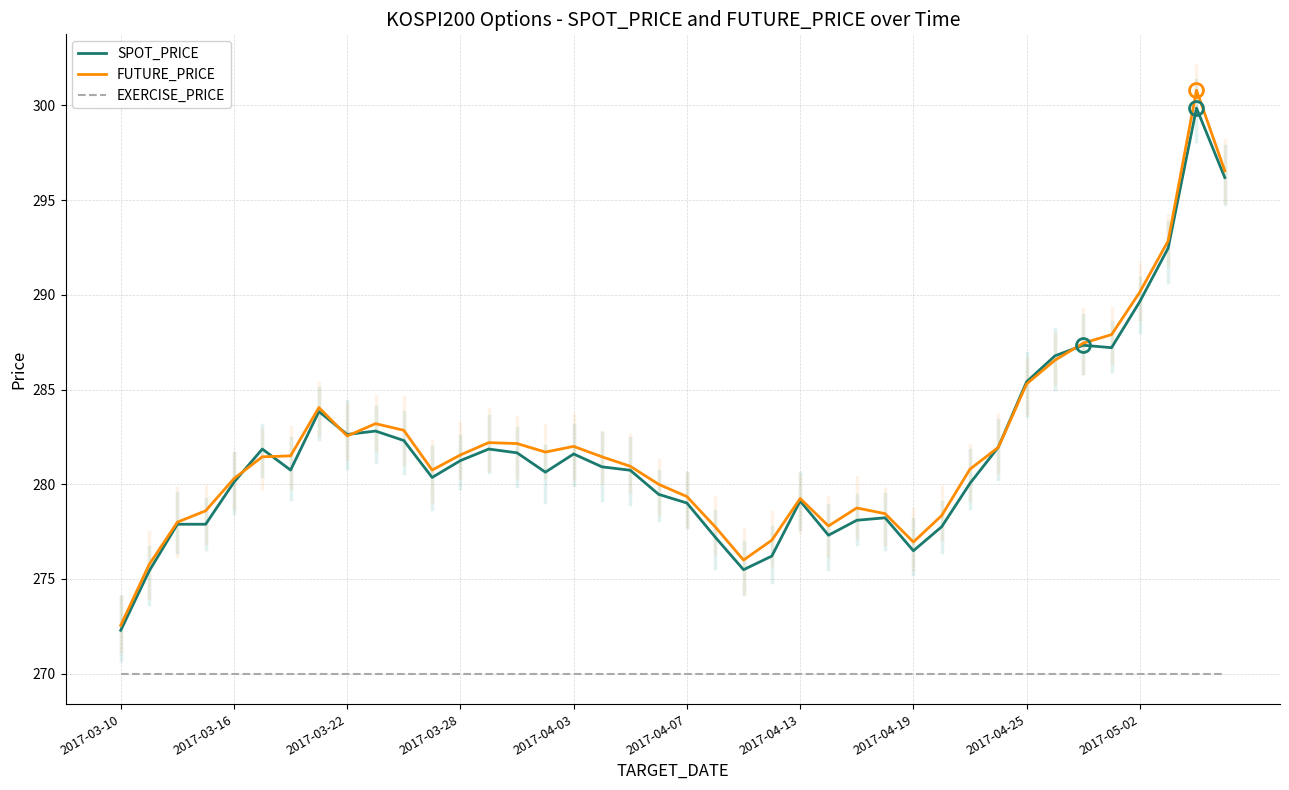

What are all the series names shown in the legend?

SPOT_PRICE, FUTURE_PRICE, EXERCISE_PRICE